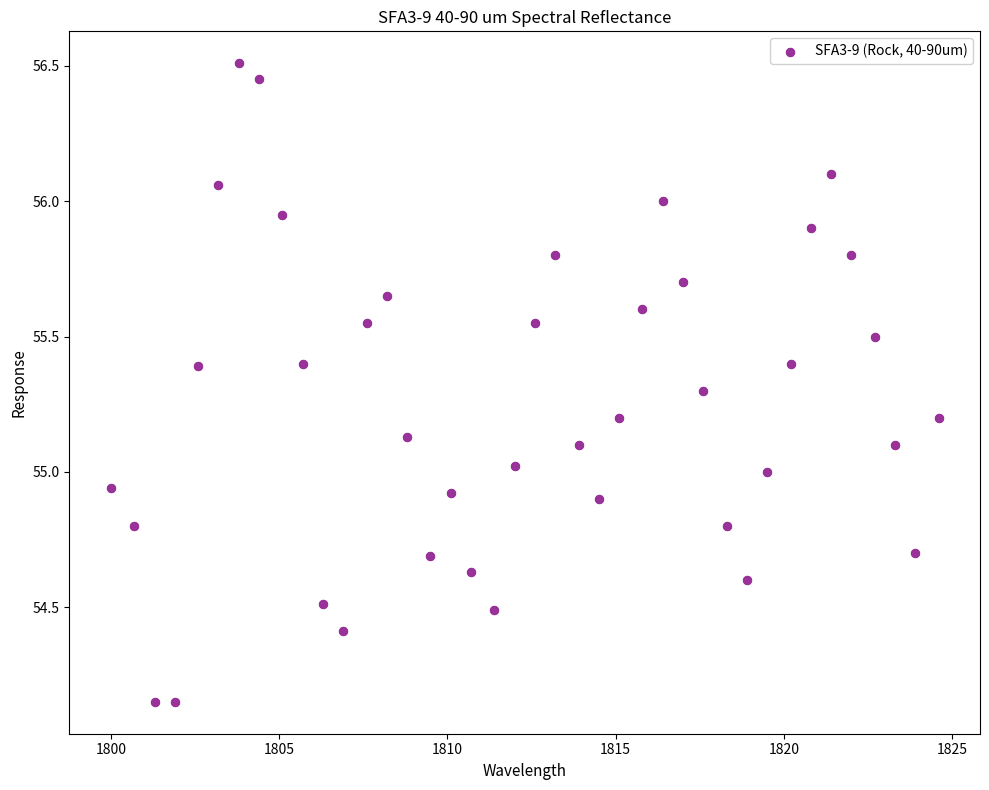

What is the range of Y values (max minus min)?

2.4